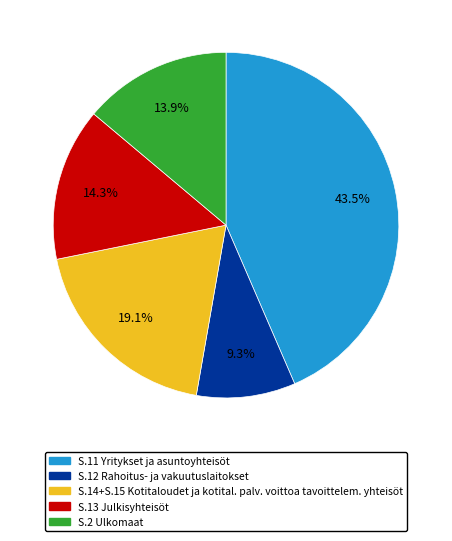

Does any single category account for the majority?

No